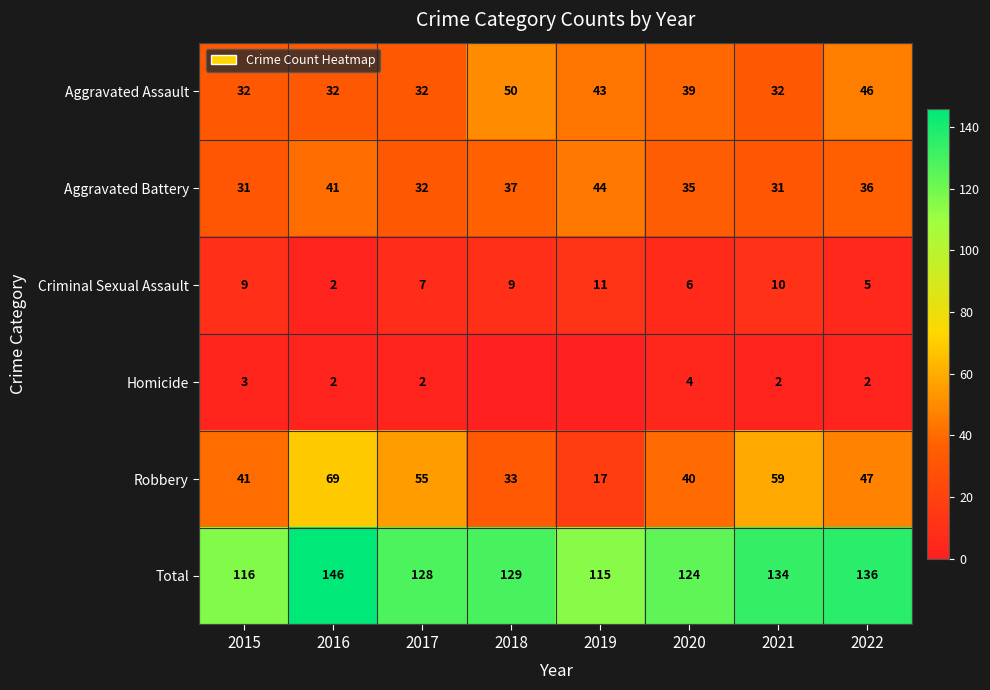

Between 2020 and 2018, which is larger?

2018